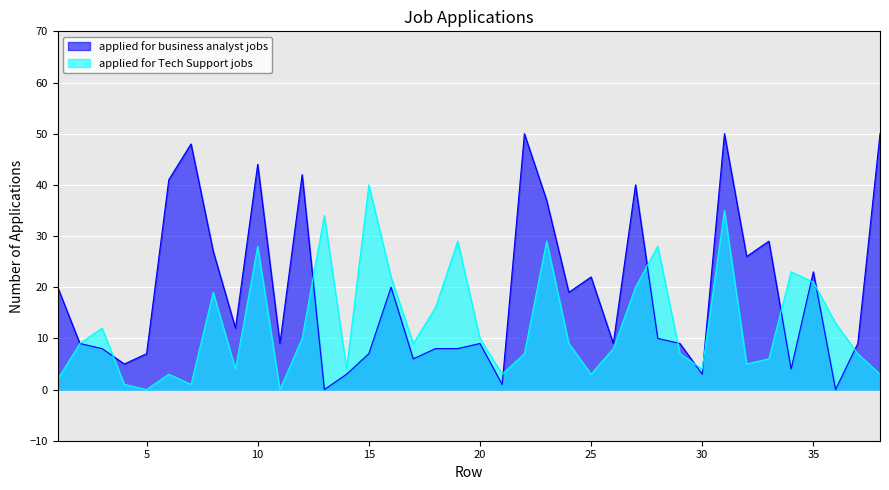

At which label is applied for Tech Support jobs closest to 20?

27